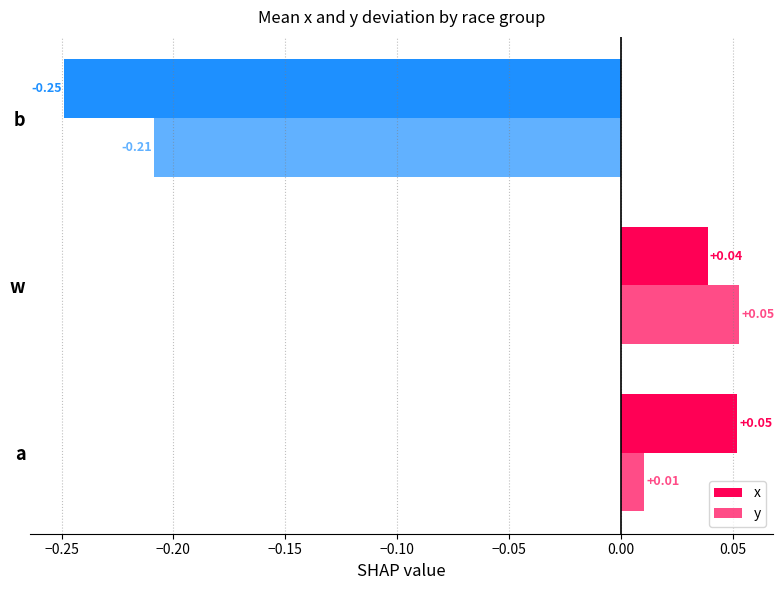

How many values in x are above zero?

2